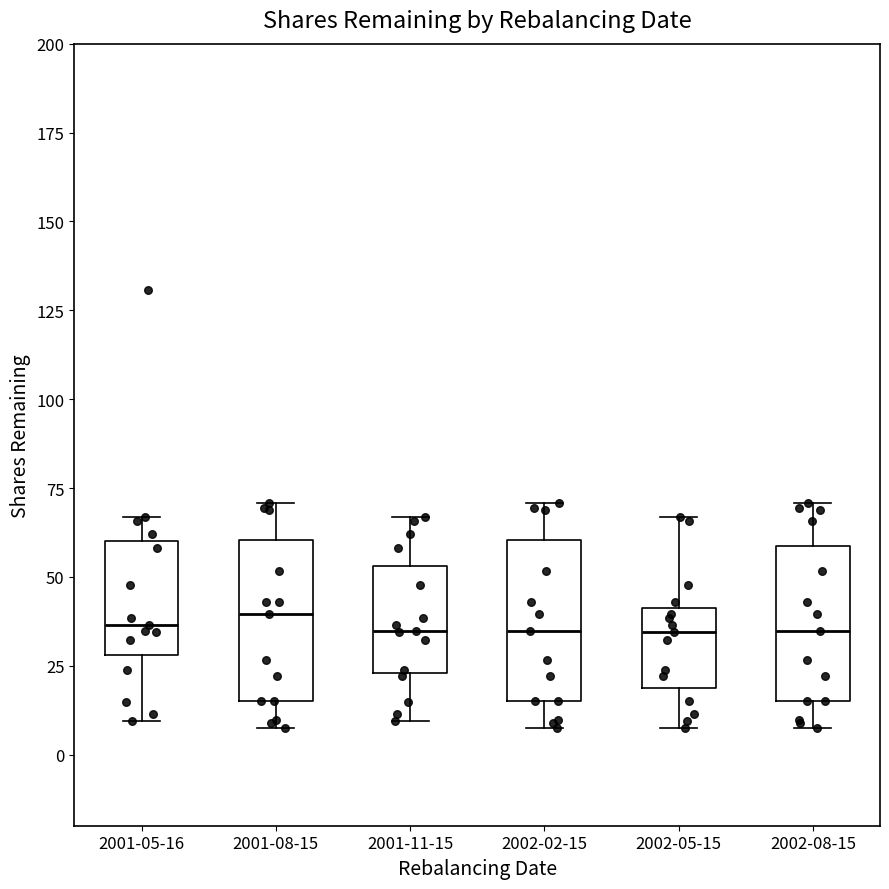

Reading left to right, transcribe this box plot: for each box, give where its median line is, the range the box spans, and where its two whiskers end, as read against the y-axis. The values are not printed on the chart, so give them approximately, as read against the axis.

2001-05-16: median 35, box 30 to 60, whiskers 10 to 65
2001-08-15: median 40, box 15 to 60, whiskers 10 to 70
2001-11-15: median 35, box 25 to 55, whiskers 10 to 65
2002-02-15: median 35, box 15 to 60, whiskers 10 to 70
2002-05-15: median 35, box 20 to 40, whiskers 10 to 65
2002-08-15: median 35, box 15 to 60, whiskers 10 to 70